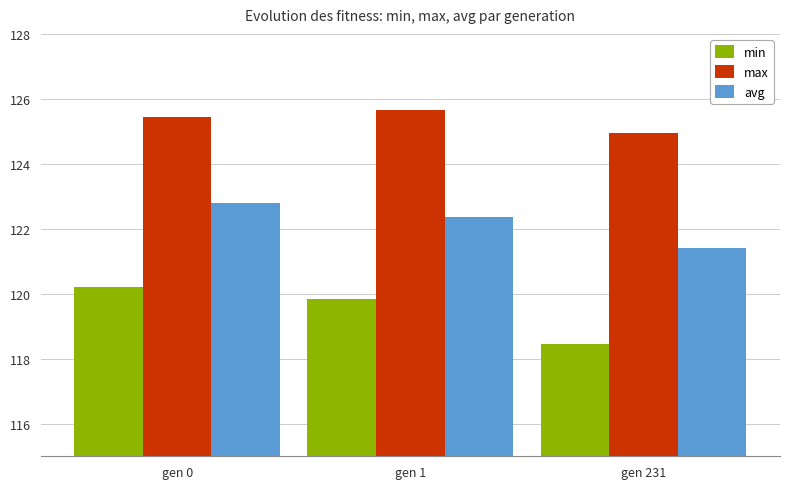

Reading right to left, what are all the values shown in this chart?

min: 118.5	119.8	120.2
max: 124.9	125.7	125.4
avg: 121.4	122.4	122.8